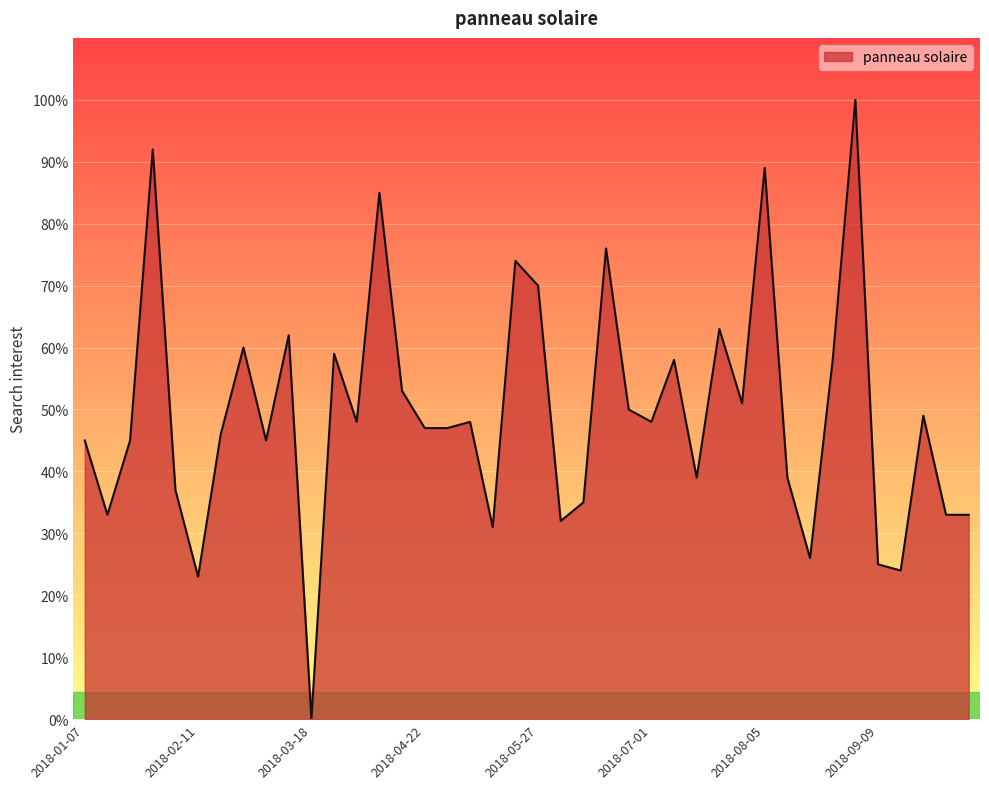

What is the difference between the maximum and minimum values?

100